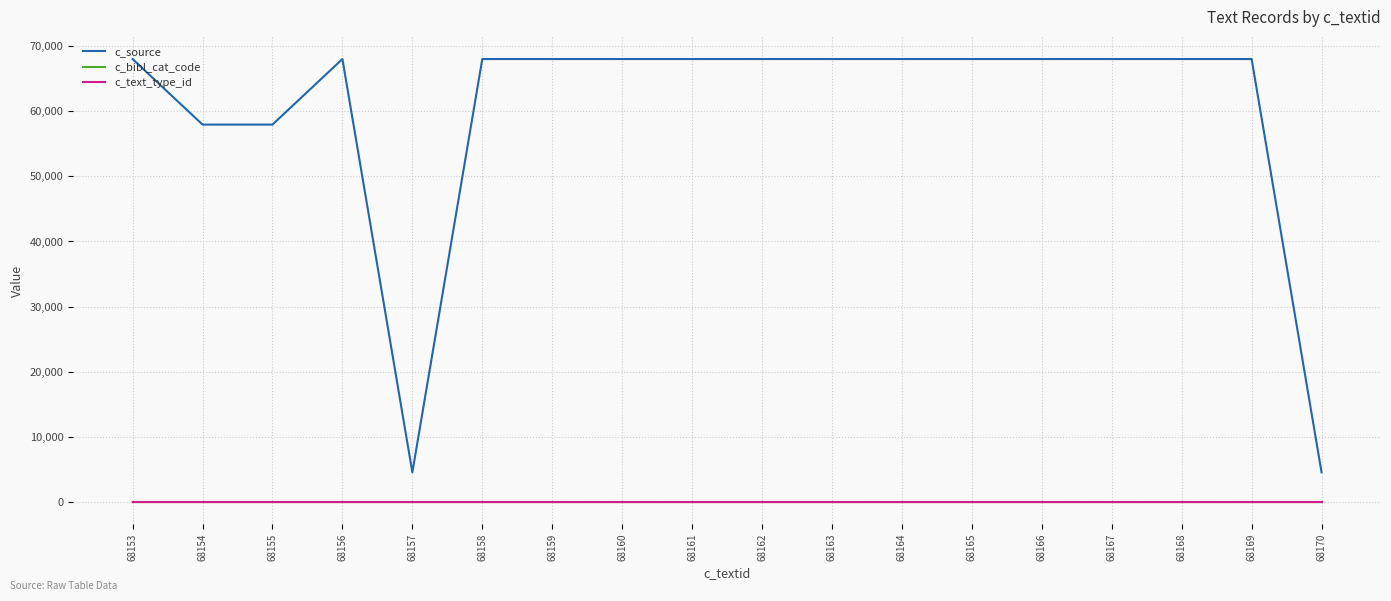

What is the average value of the c_source series?

59836